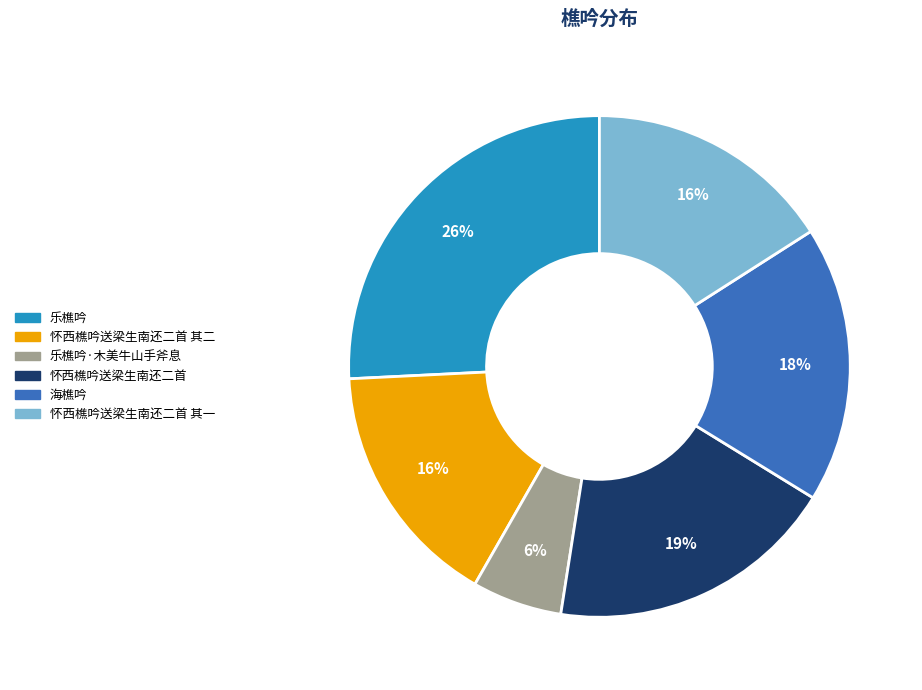

Which has a higher value, 怀西樵吟送梁生南还二首 其二 or 怀西樵吟送梁生南还二首?

怀西樵吟送梁生南还二首